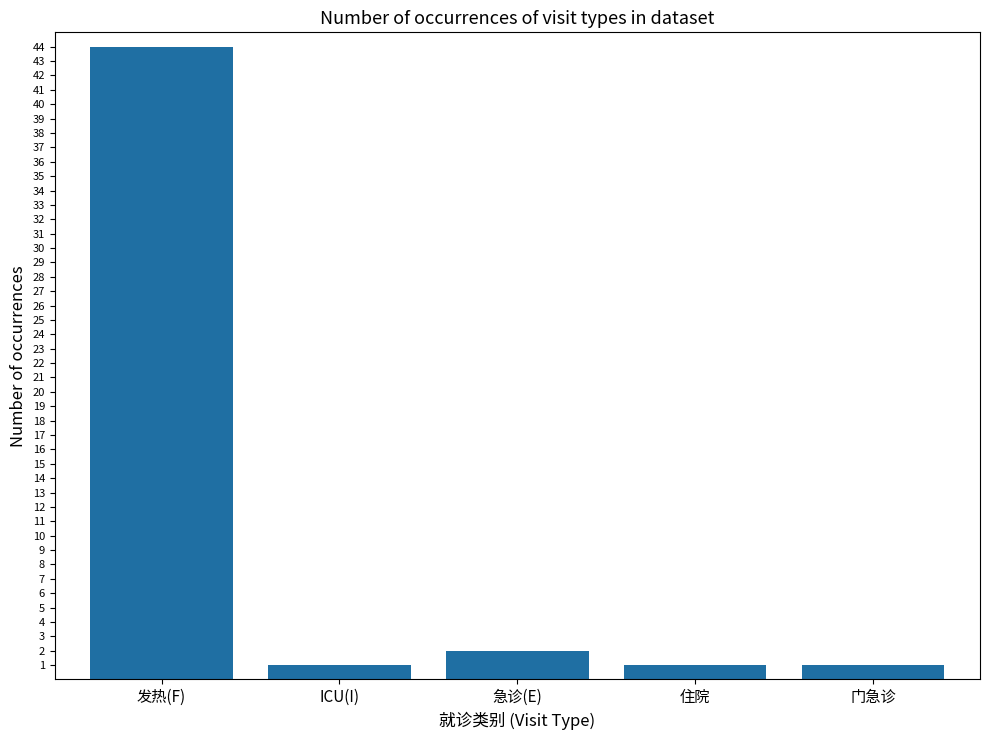

What is the greatest value displayed?

44